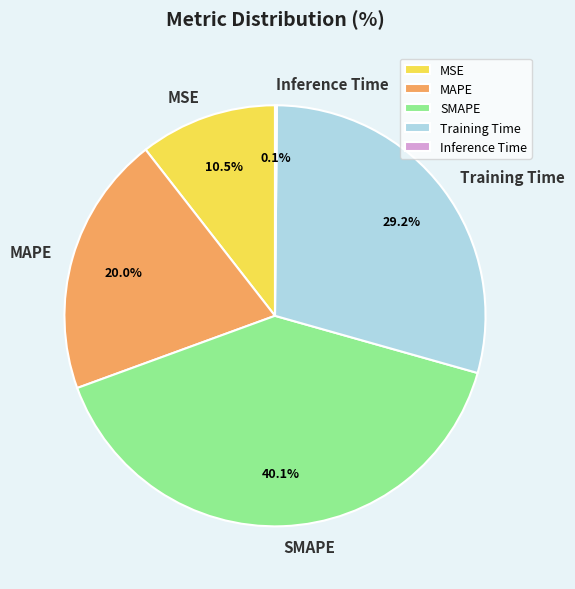

What is the ratio of the value at MAPE to the value at SMAPE?

0.5